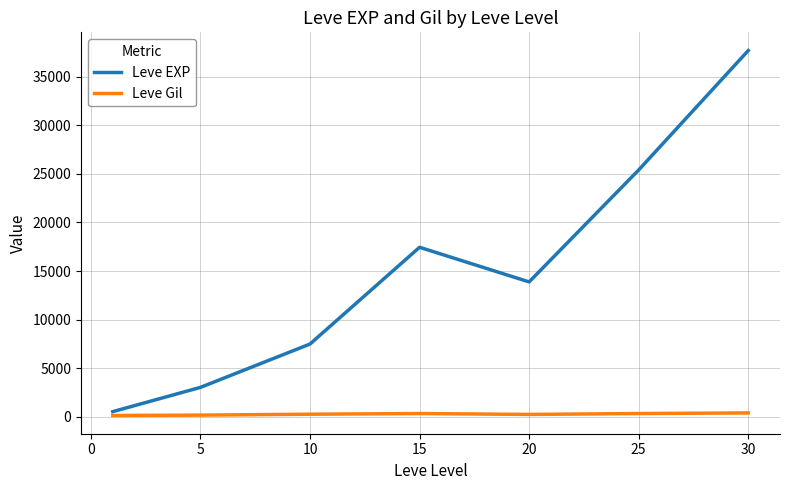

Which series has the largest total across all categories?

Leve EXP